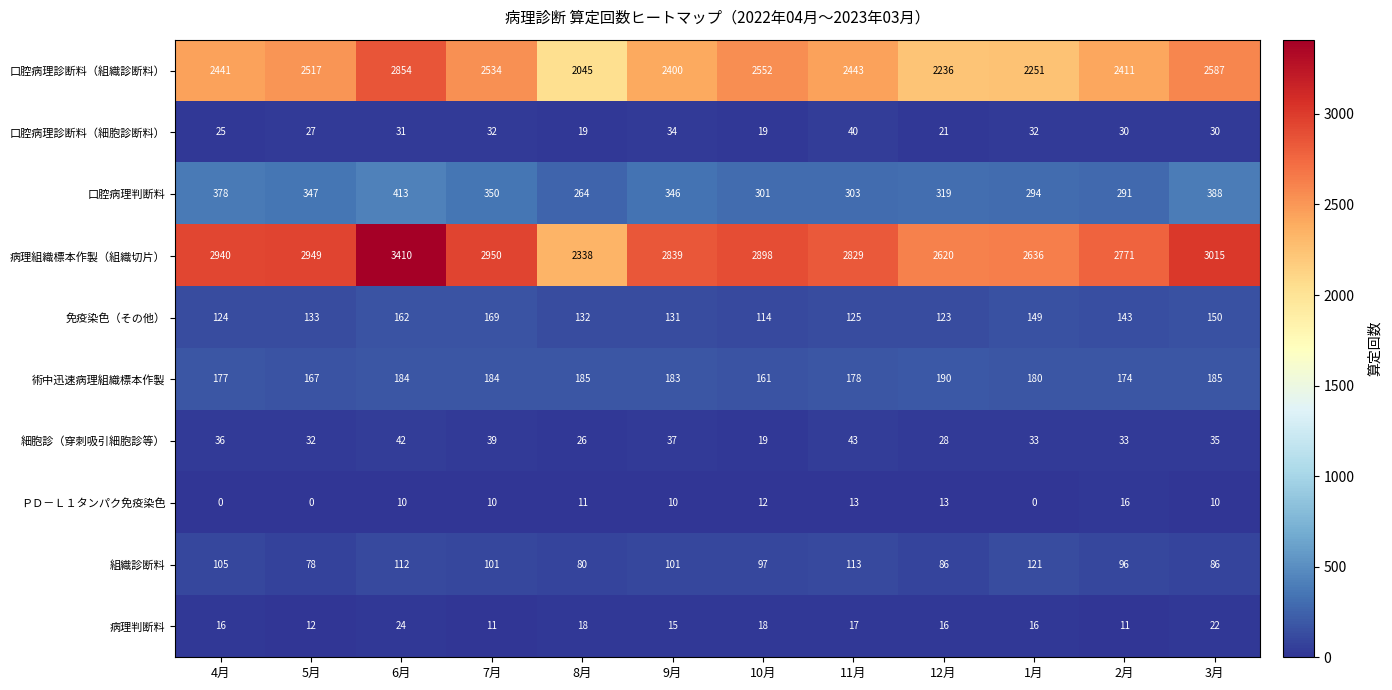

At which label is 術中迅速病理組織標本作製 closest to 175?

2月